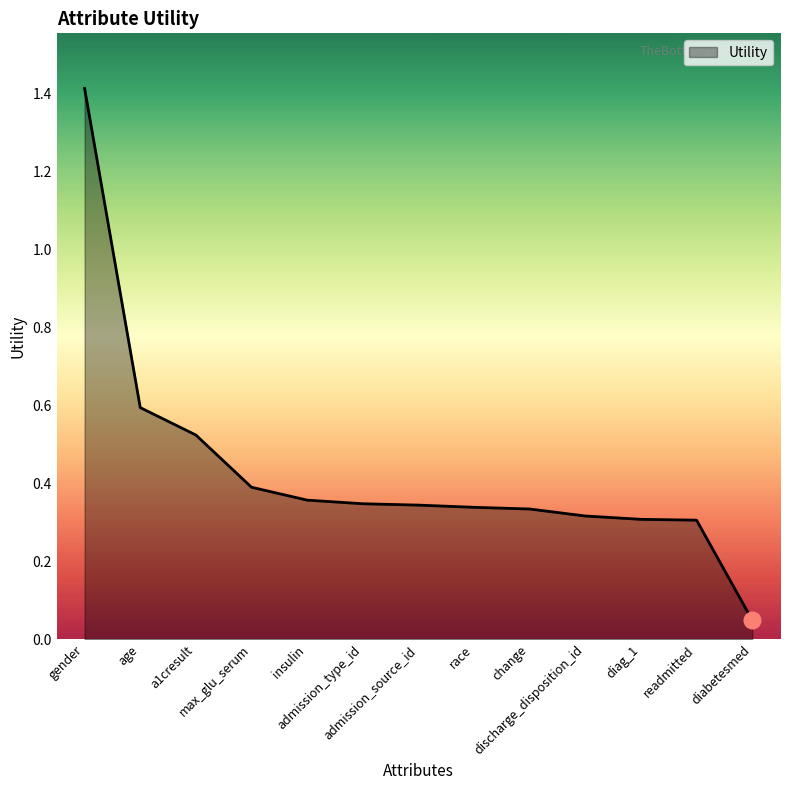

Does the chart have visible grid lines?

No